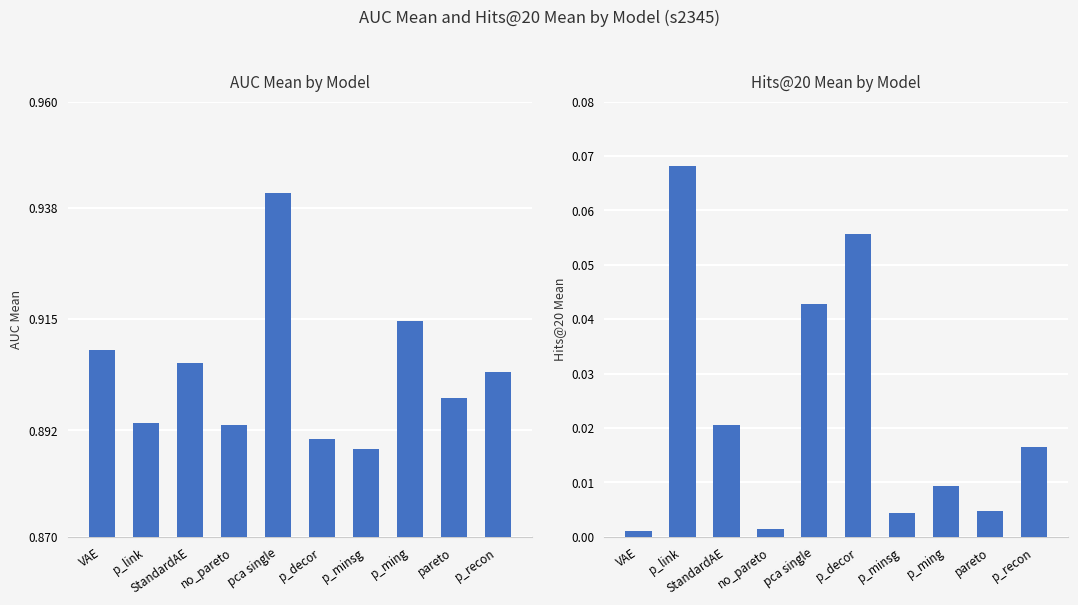

Is the value of auc_mean at p_recon greater than the value of hits20_mean at pareto?

Yes